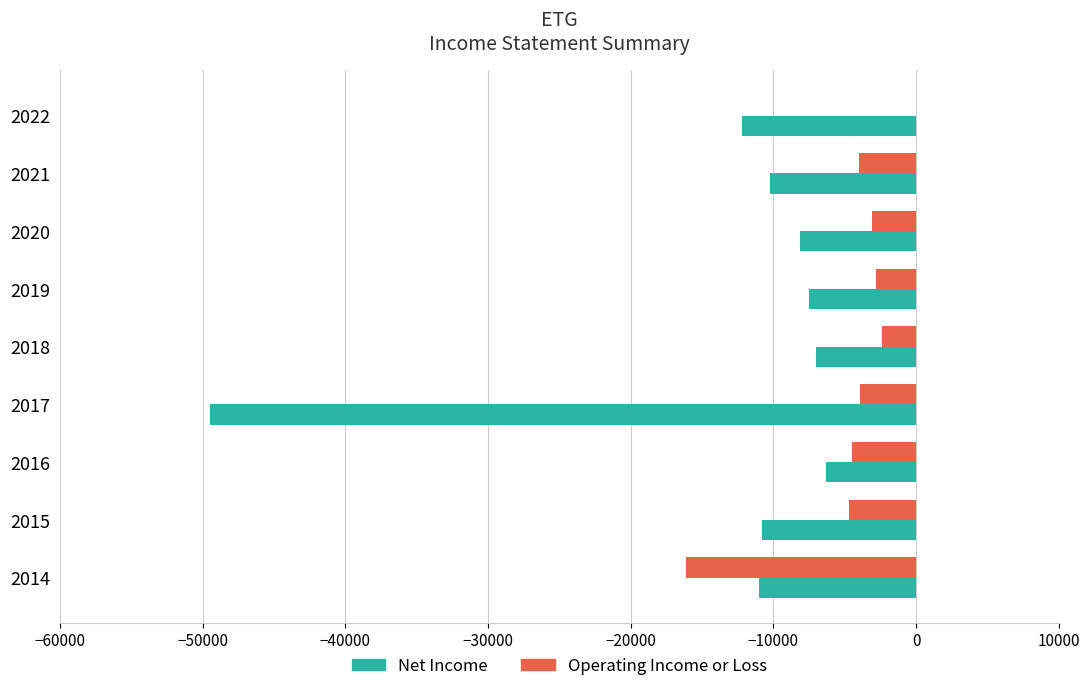

What is the total value across all series at 2016?

-10800